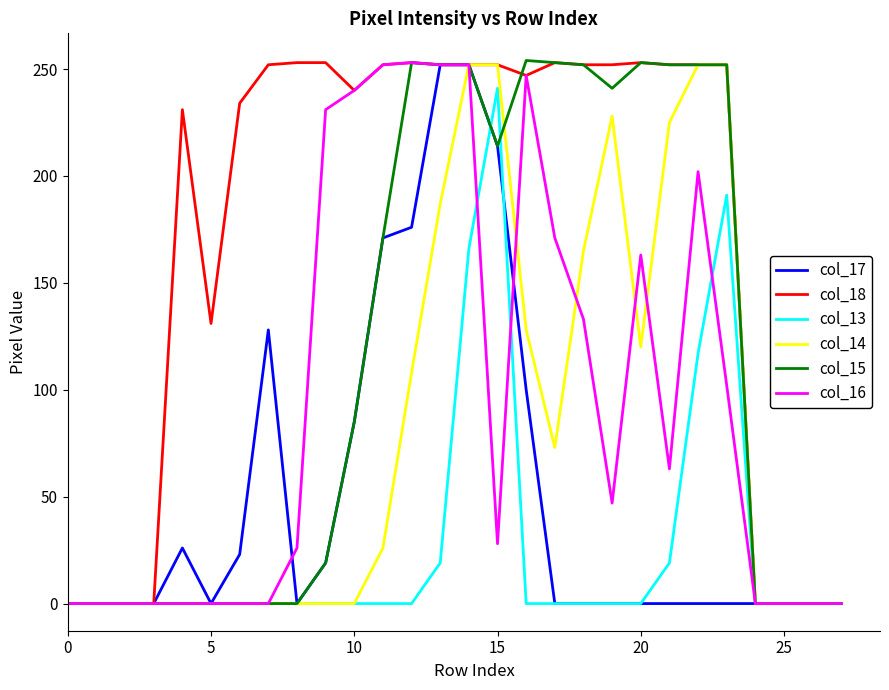

Which series has the largest total across all categories?

col_18